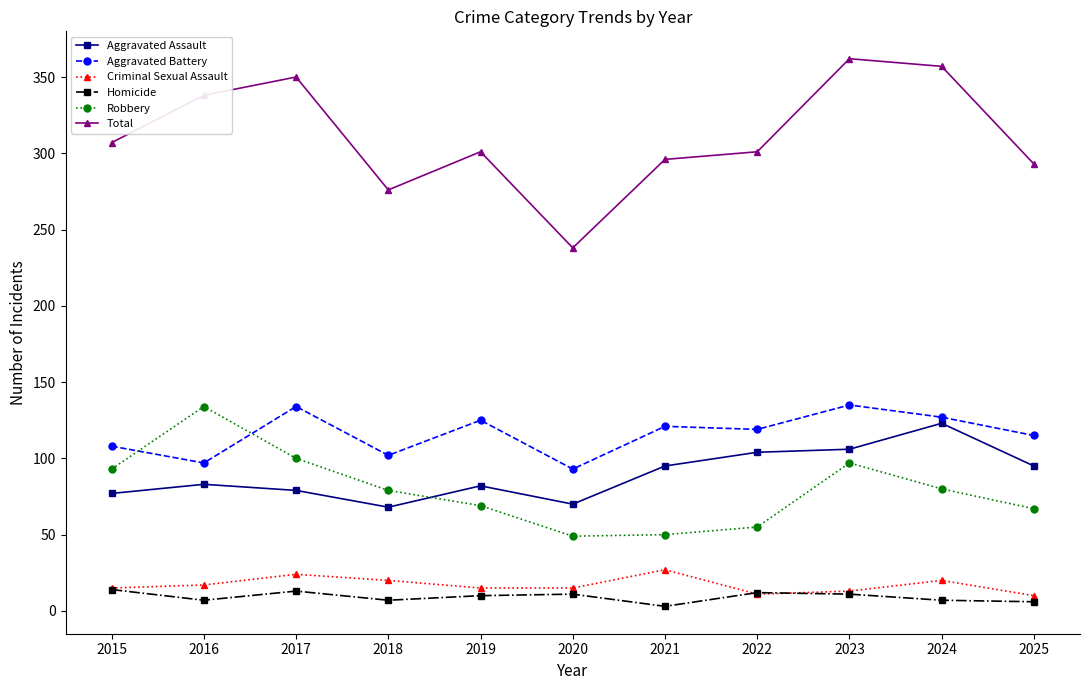

True or false: Aggravated Battery and Criminal Sexual Assault intersect in this chart.

False